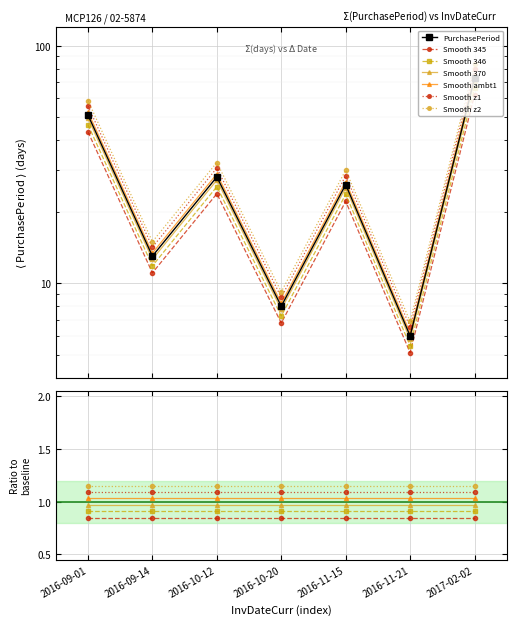

Where does the data first go above 28?

2016-09-01